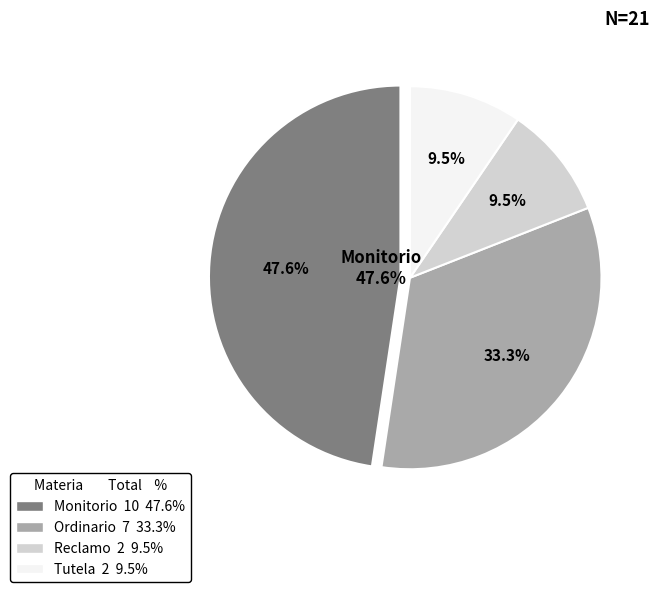

How much of the chart is everything except Monitorio?

52.4%